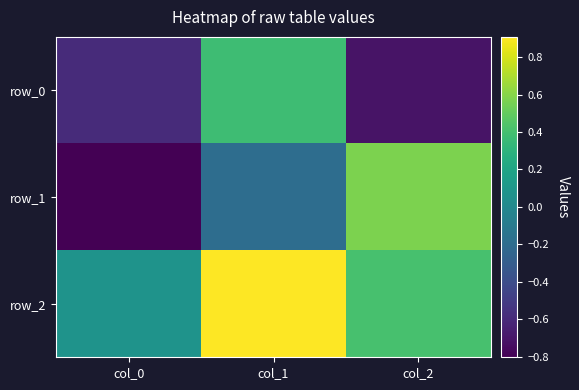

At which label does row_1 reach its minimum?

col_0